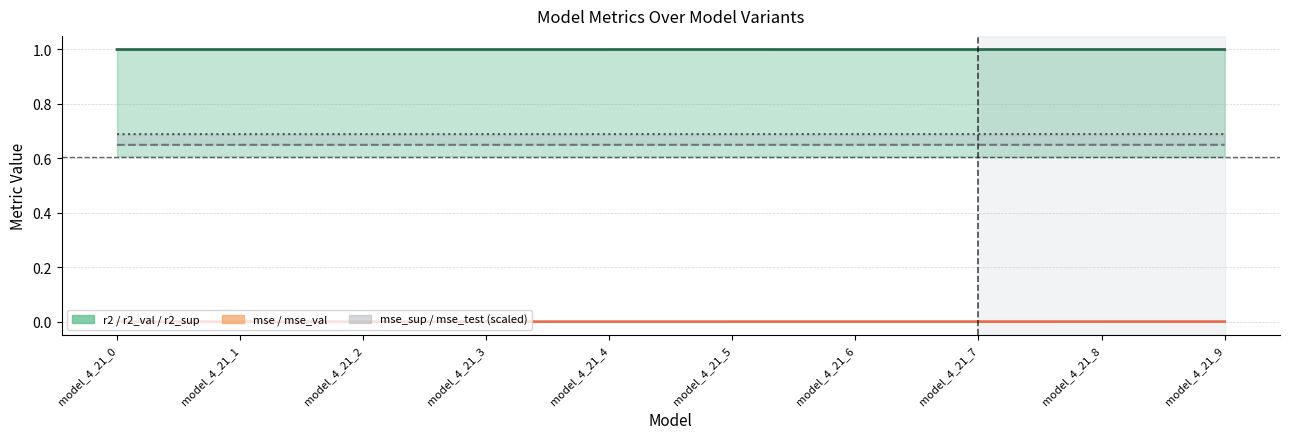

True or false: mse_val has more than 2 points higher than both neighbors.

False